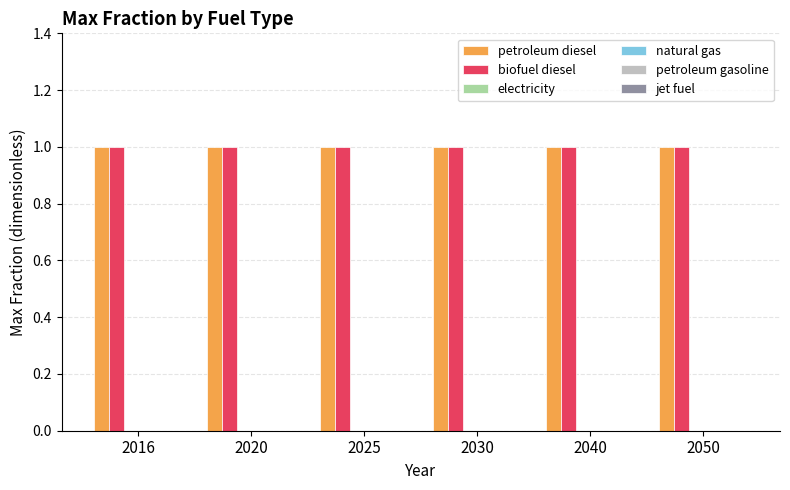

List the labels in order of petroleum diesel value, smallest first.

2016, 2020, 2025, 2030, 2040, 2050